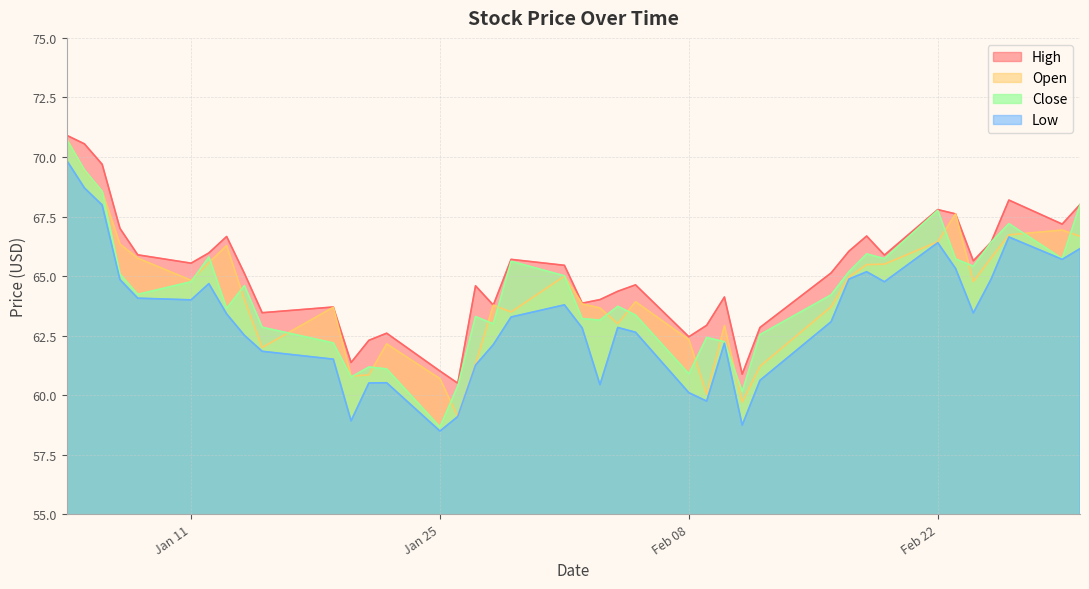

What is the minimum value shown in the chart?

58.5